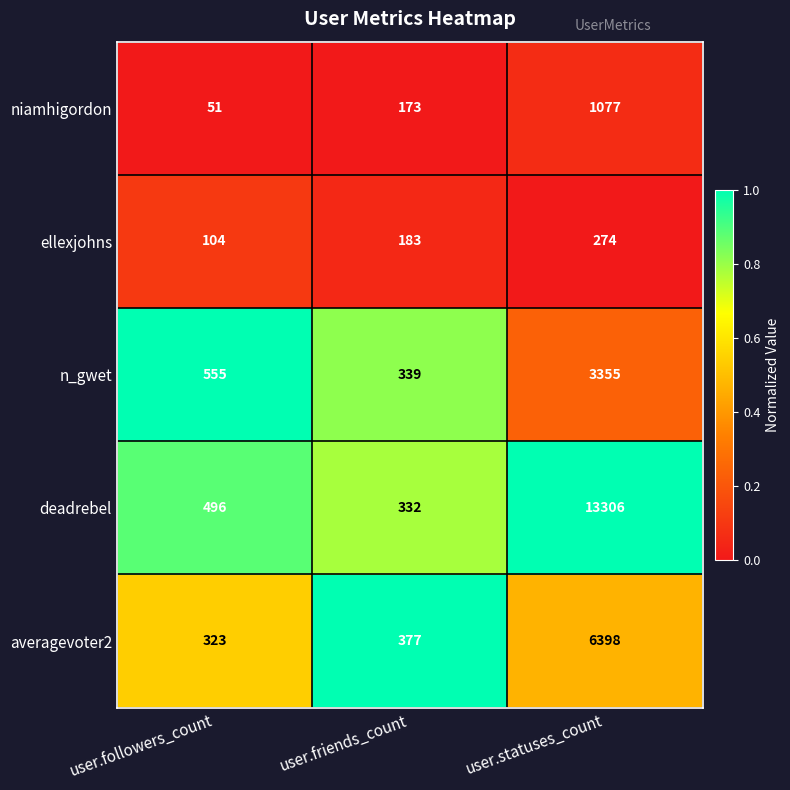

At which label is ellexjohns closest to 189?

user.friends_count